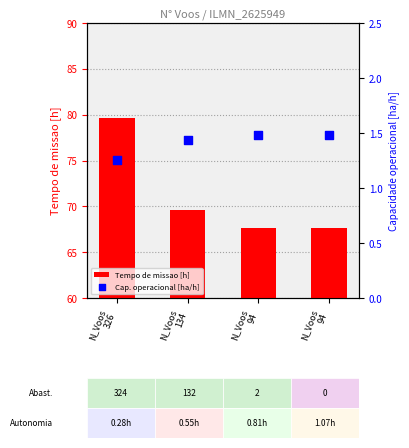

What are all the series names shown in the legend?

Tempo de missao [h], Cap. operacional [ha/h]